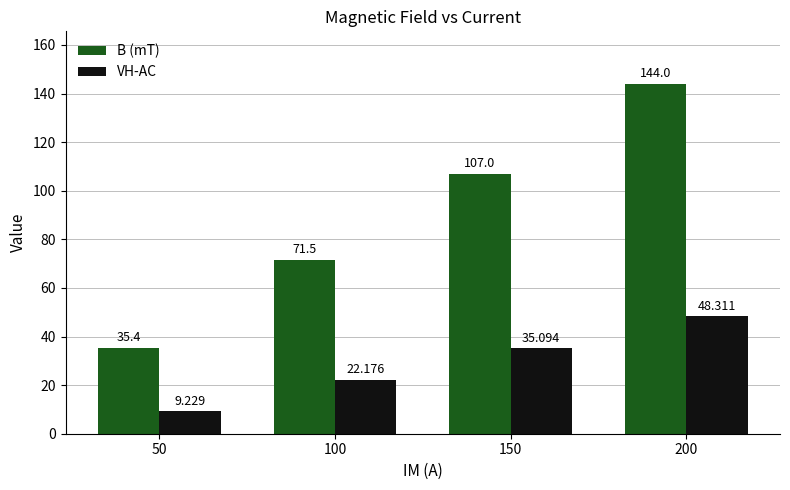

Reading right to left, list all the values displayed in this chart.

B (mT): 144.0	107.0	71.5	35.4
VH-AC: 48.3	35.1	22.2	9.2